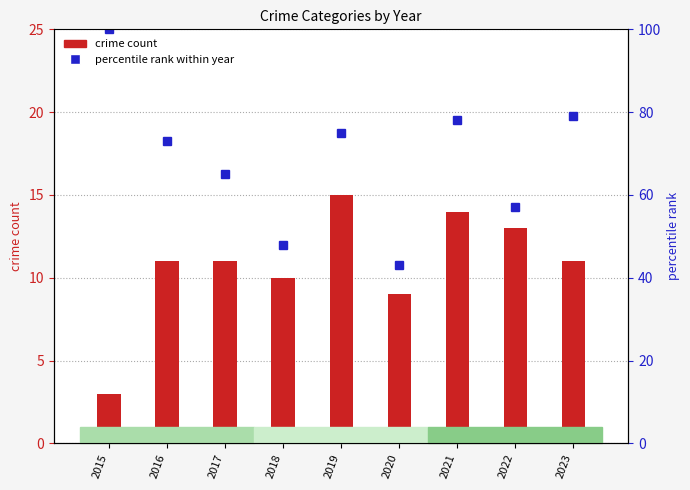

What is the spread (max minus min) of values at 2015?

97